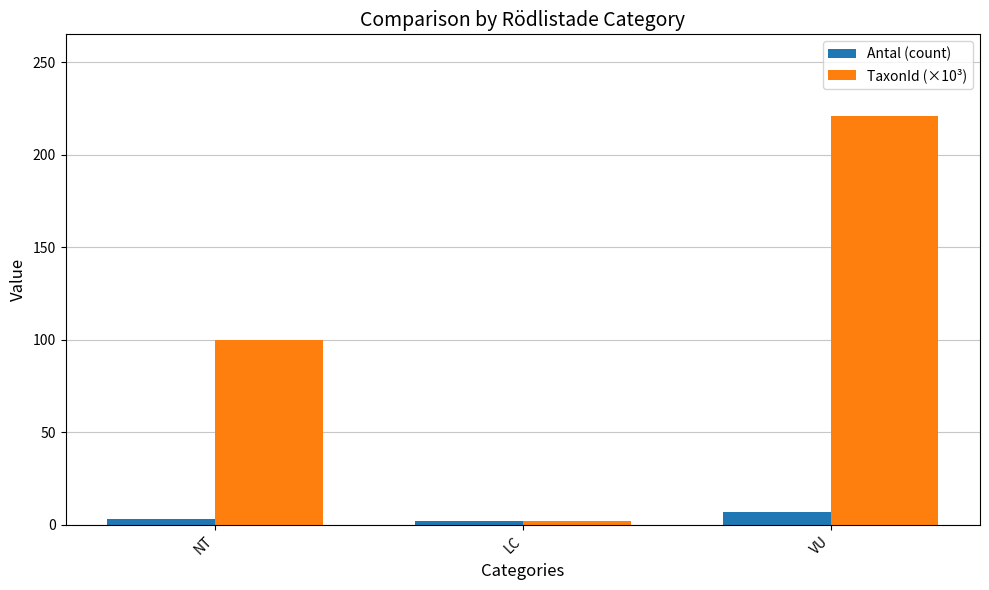

At which label is Antal (count) closest to 4?

NT